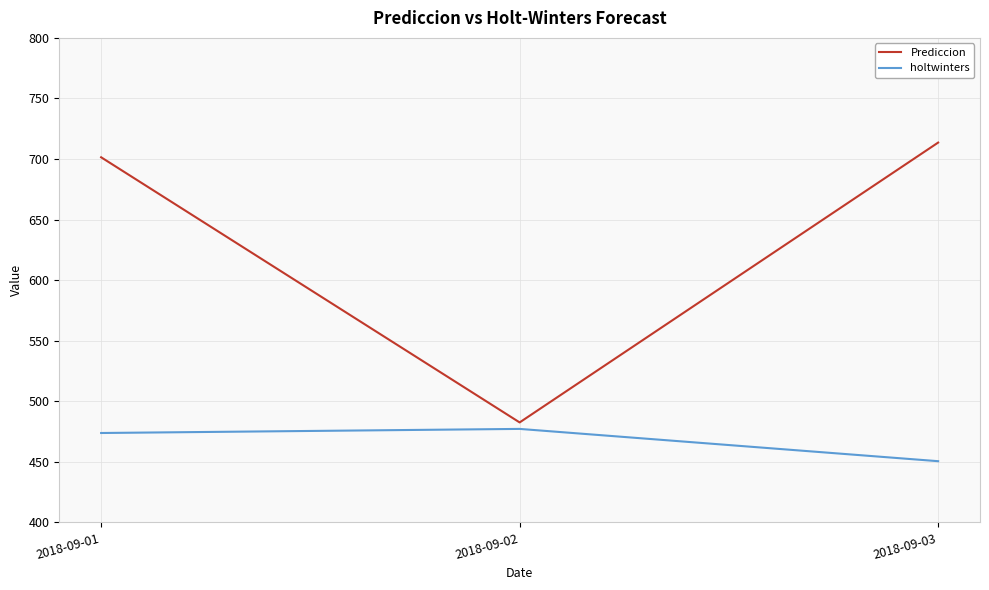

Which series has the largest total across all categories?

Prediccion